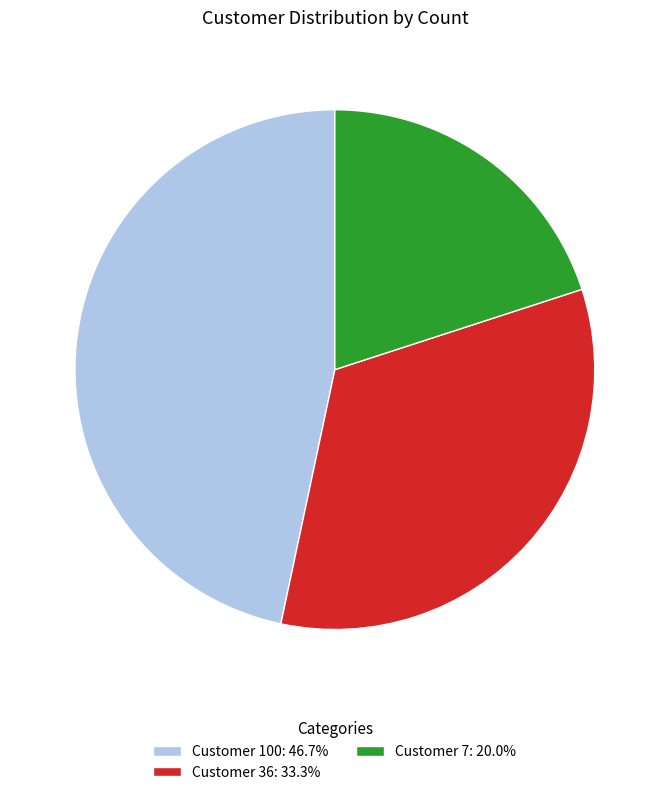

How many segments does this pie chart have?

3